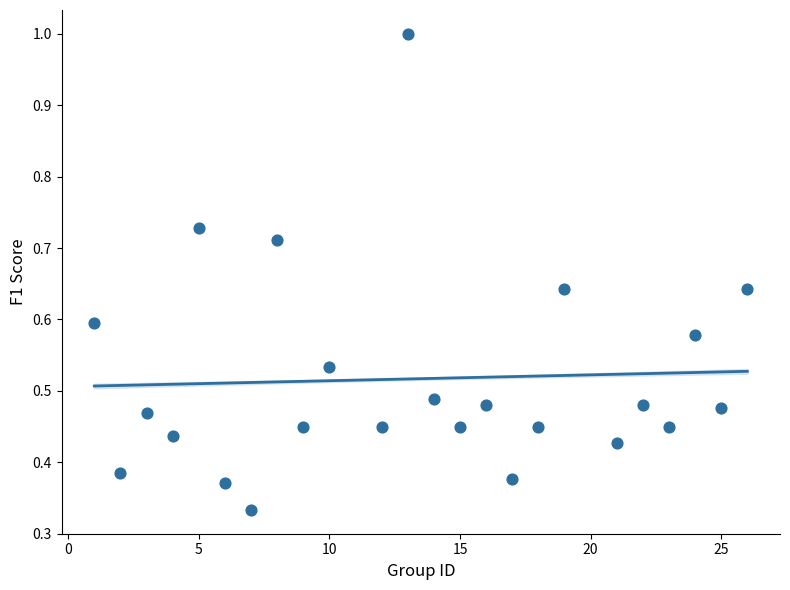

What is the range of X values (max minus min)?

25.0